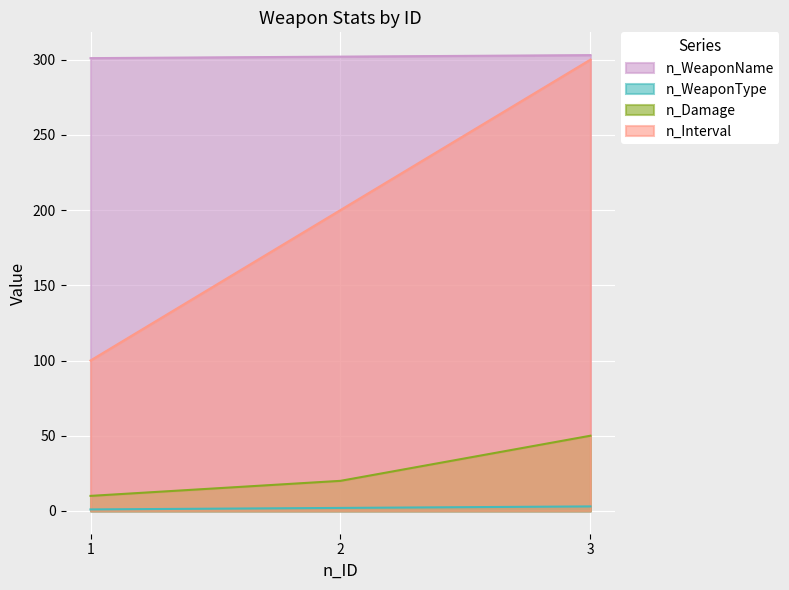

The value of n_WeaponName at 2 is 132. True or false?

False